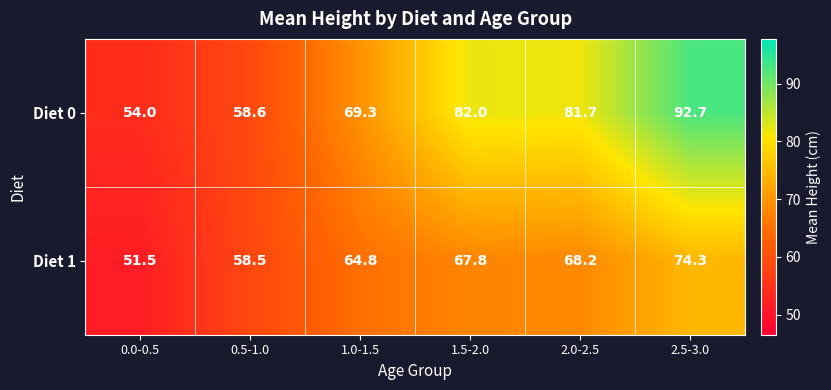

True or false: Diet 0 has a value of 82.0 at 1.5-2.0.

True